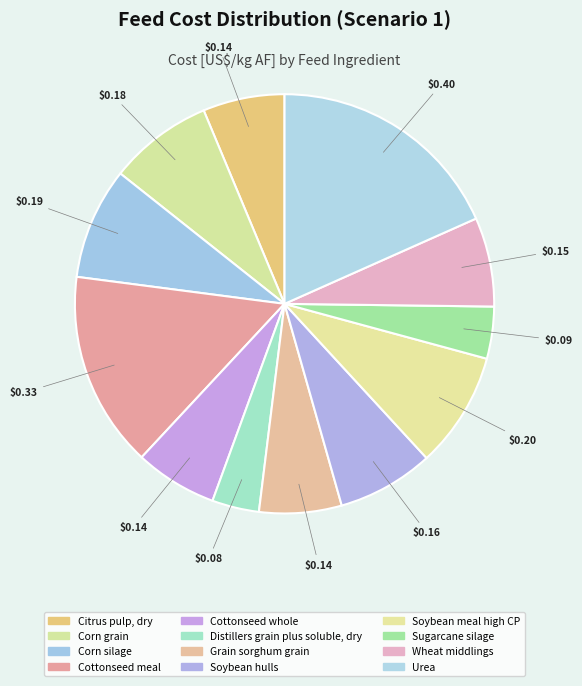

Count the number of slices in the pie.

12